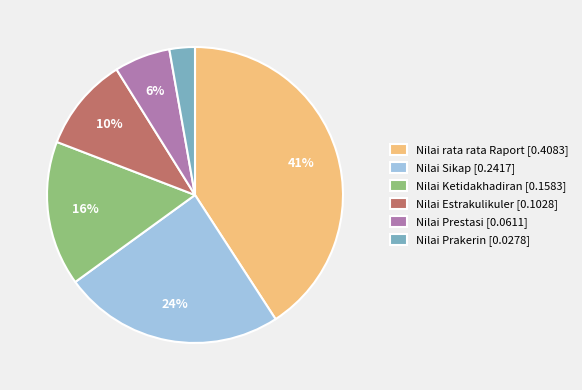

Combined, do Nilai Estrakulikuler and Nilai Sikap account for over 50%?

No